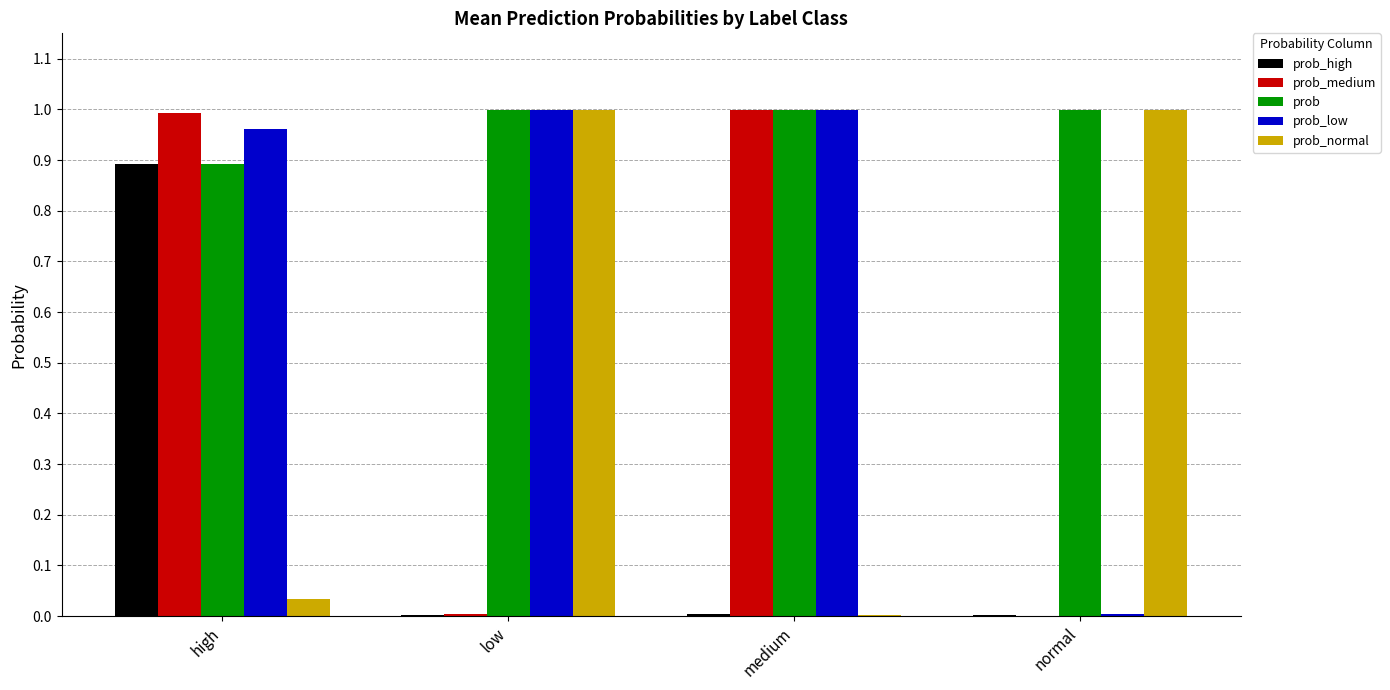

What is the total value across all series at high?

3.8